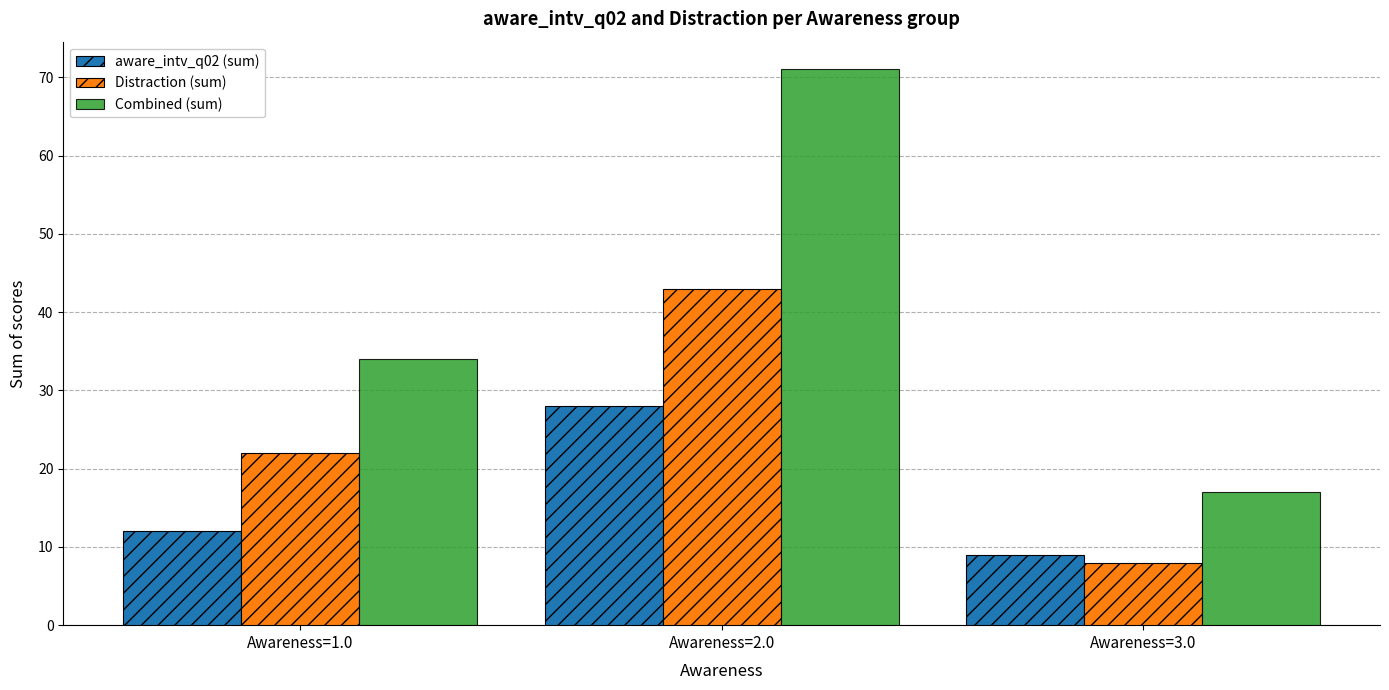

Count the aware_intv_q02 (sum) values in the range 9 to 28.

3